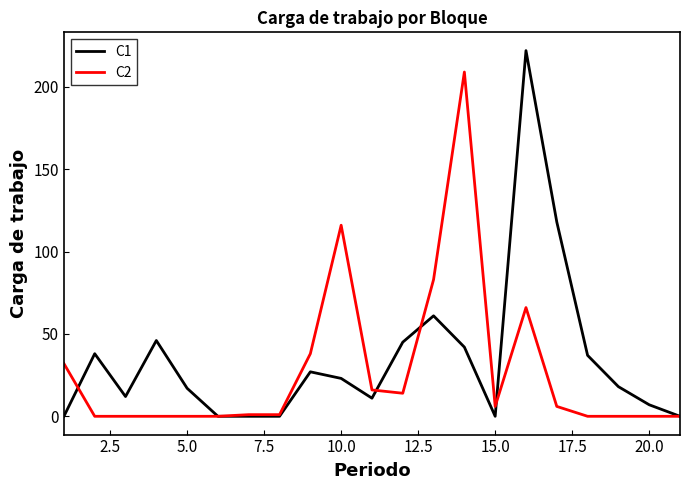

What is the maximum value shown in the chart?

222